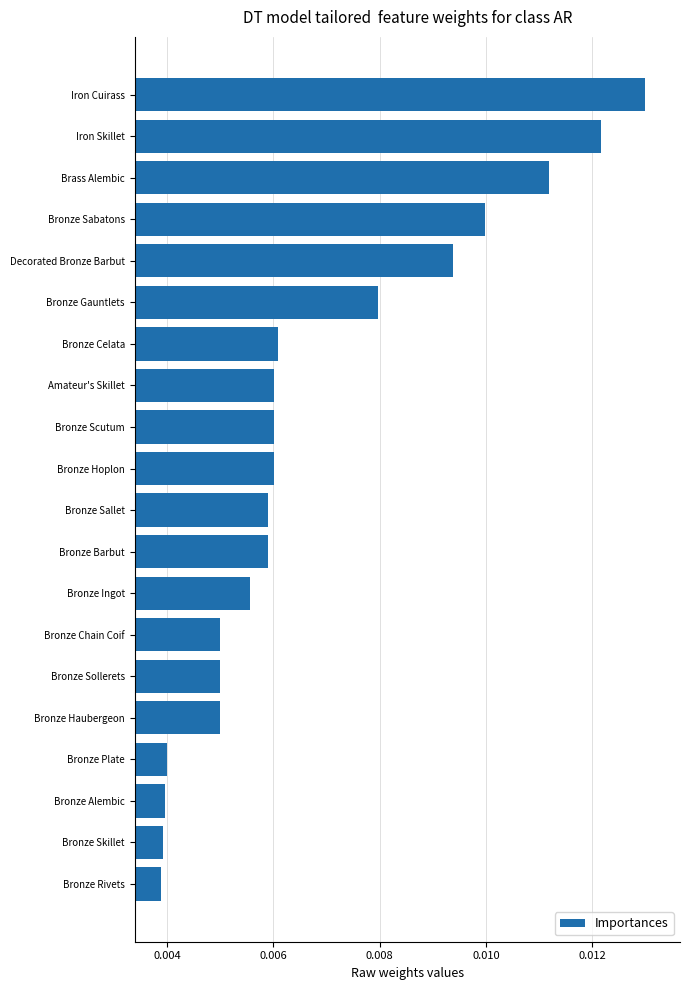

How many values are between 0 and 1?

20